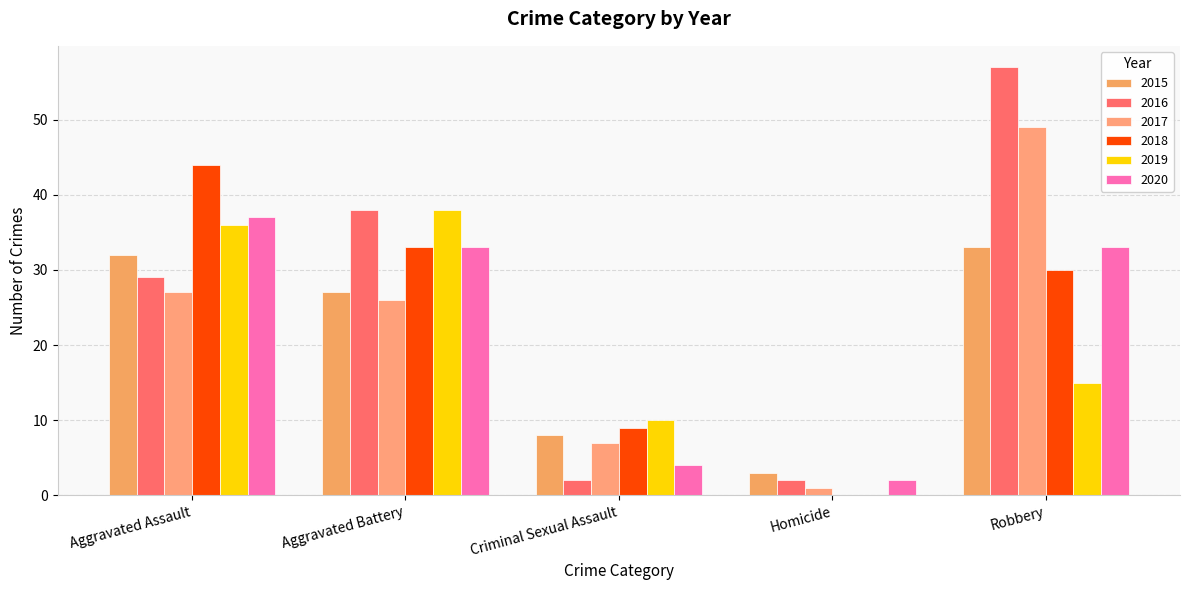

Which series changed the most between Aggravated Assault and Homicide?

2018